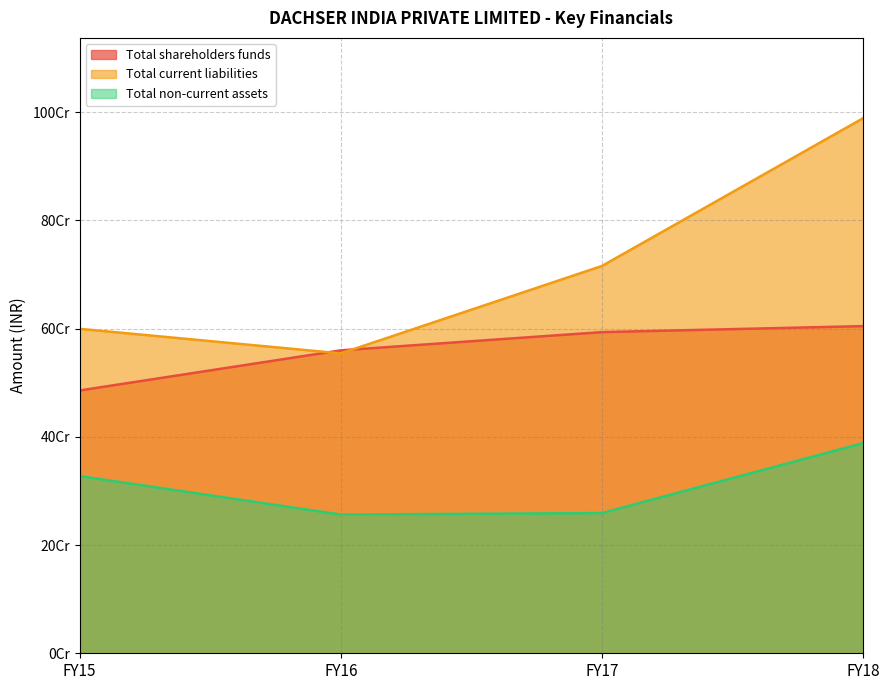

How many series are shown in this chart?

3